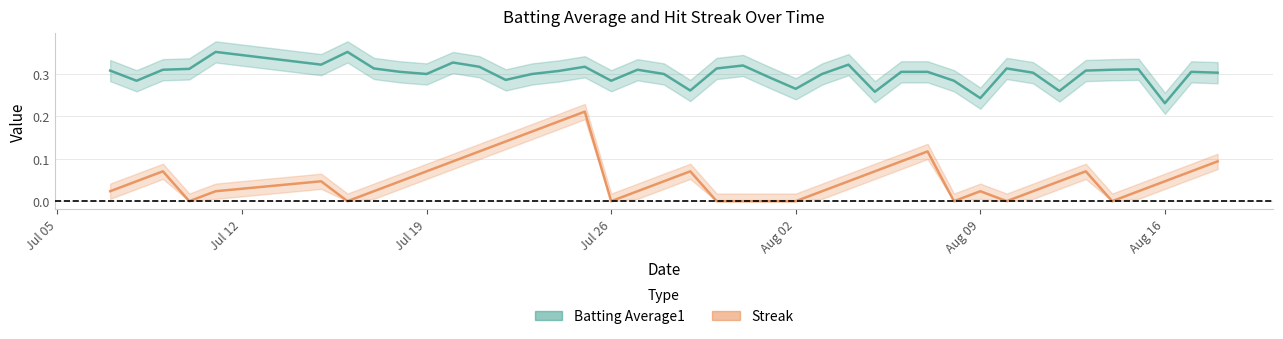

Reading right to left, extract all data points from this chart.

Batting Average1: 0.3	0.3	0.2	0.3	0.3	0.3	0.3	0.3	0.3	0.2	0.3	0.3	0.3	0.3	0.3	0.3	0.3	0.3	0.3	0.3	0.3	0.3	0.3	0.3	0.3	0.3	0.3	0.3	0.3	0.3	0.3	0.3	0.3	0.4	0.3	0.4	0.3	0.3	0.3	0.3
Streak: 0.1	0.1	0.0	0.0	0.0	0.1	0.0	0.0	0.0	0.0	0.0	0.1	0.1	0.1	0.0	0.0	0.0	0.0	0.0	0.0	0.1	0.0	0.0	0.0	0.2	0.2	0.2	0.1	0.1	0.1	0.1	0.0	0.0	0.0	0.0	0.0	0.0	0.1	0.0	0.0